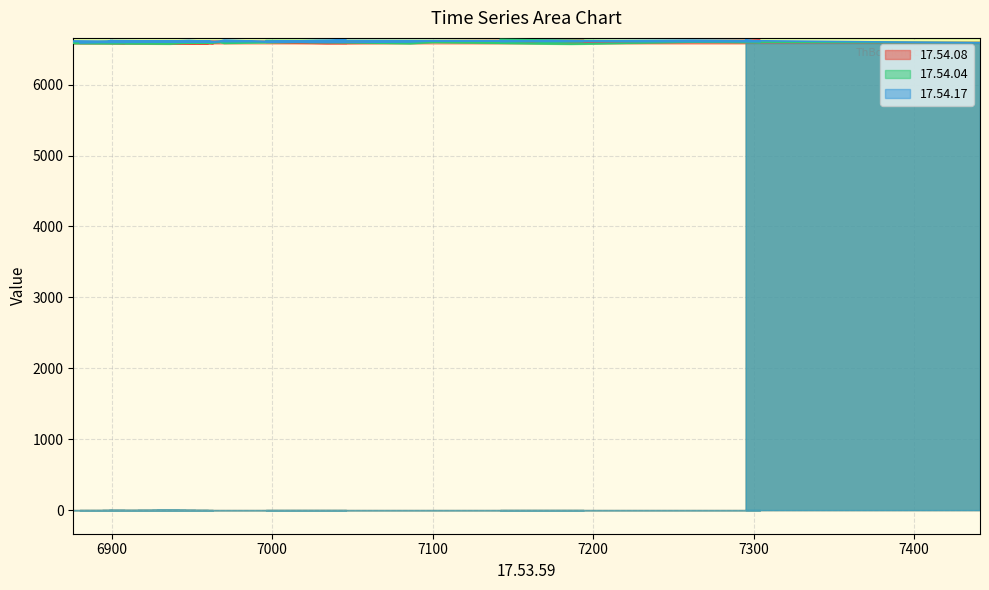

At how many categories does at least one series exceed 6597?

38